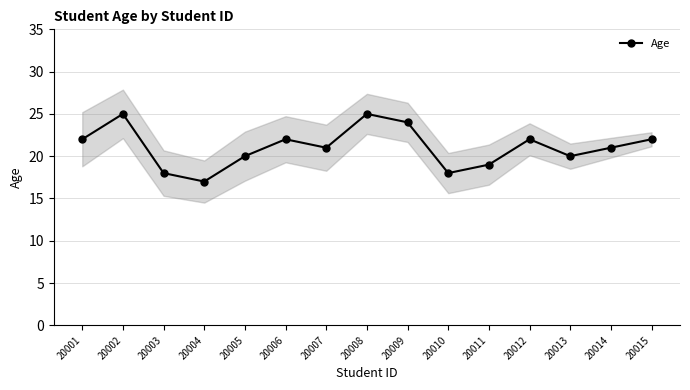

What is the approximate value at 20004?

17